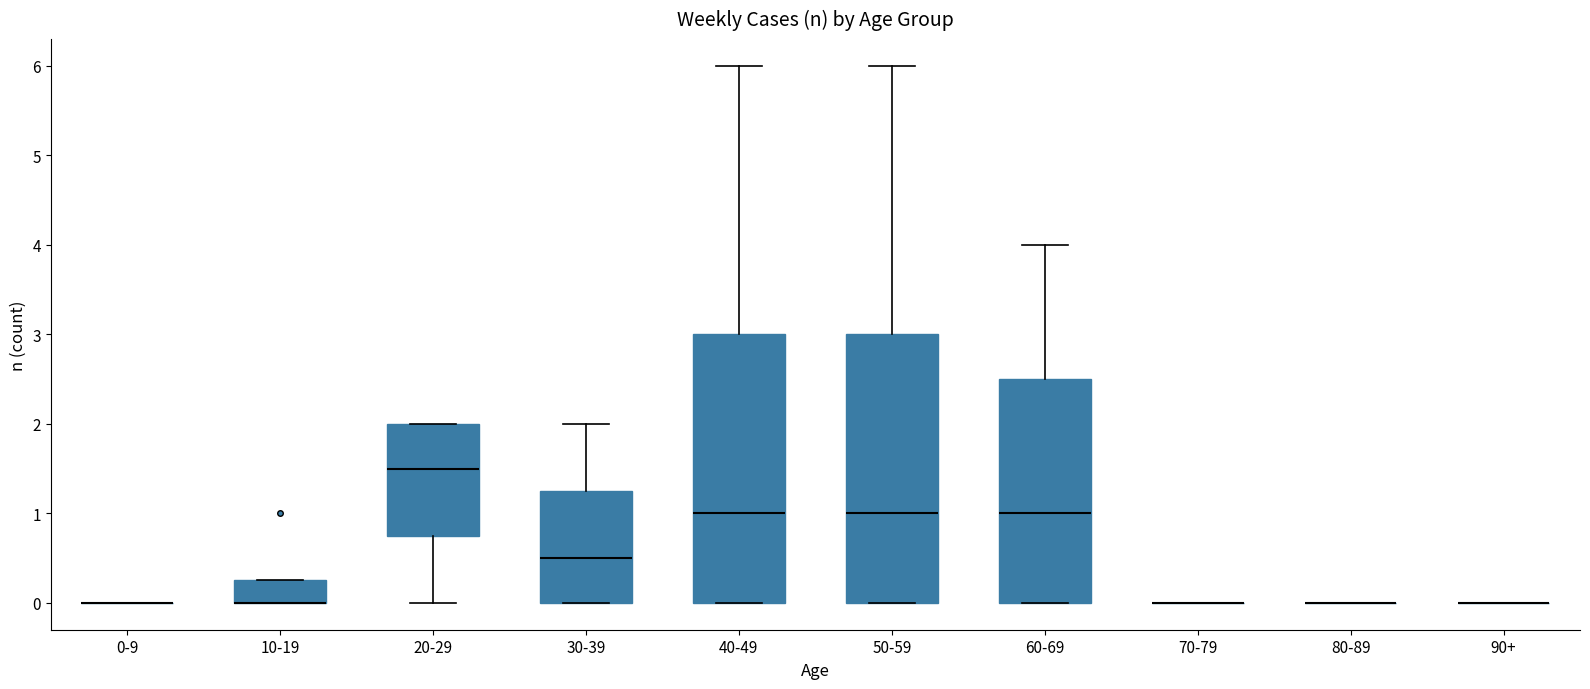

Reading left to right, read every box against the y-axis: the position of its median line, the range the box covers, and the ends of its whiskers. The values are not printed on the chart, so give them approximately, as read against the axis.

0-9: box collapsed to a line at 0.0, whiskers 0.0 to 0.0
10-19: median 0.0 (drawn on the box's lower edge), box 0.0 to 0.3, whiskers 0.0 to 0.3
20-29: median 1.5, box 0.8 to 2.0, whiskers 0.0 to 2.0
30-39: median 0.5, box 0.0 to 1.3, whiskers 0.0 to 2.0
40-49: median 1.0, box 0.0 to 3.0, whiskers 0.0 to 6.0
50-59: median 1.0, box 0.0 to 3.0, whiskers 0.0 to 6.0
60-69: median 1.0, box 0.0 to 2.5, whiskers 0.0 to 4.0
70-79: box collapsed to a line at 0.0, whiskers 0.0 to 0.0
80-89: box collapsed to a line at 0.0, whiskers 0.0 to 0.0
90+: box collapsed to a line at 0.0, whiskers 0.0 to 0.0